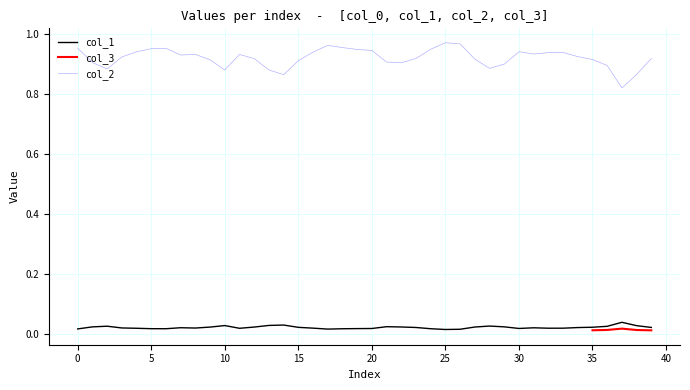

True or false: col_2 and col_1 intersect in this chart.

False